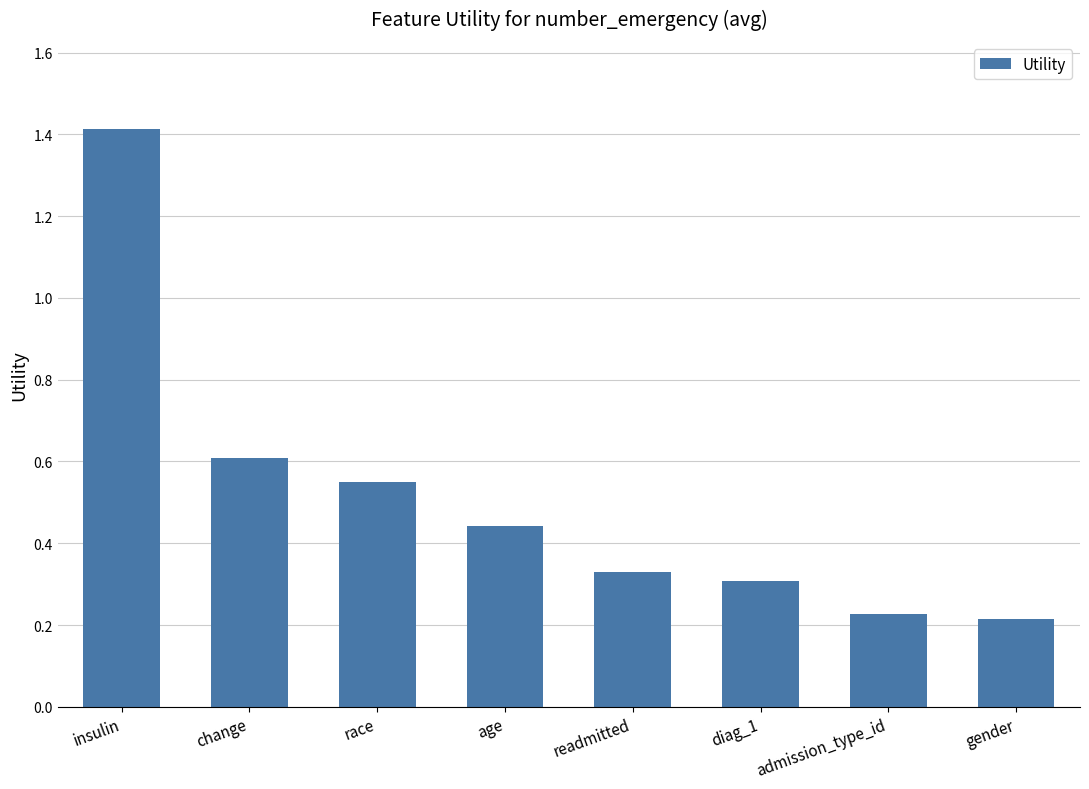

Where is the data nearest to the value 0?

gender